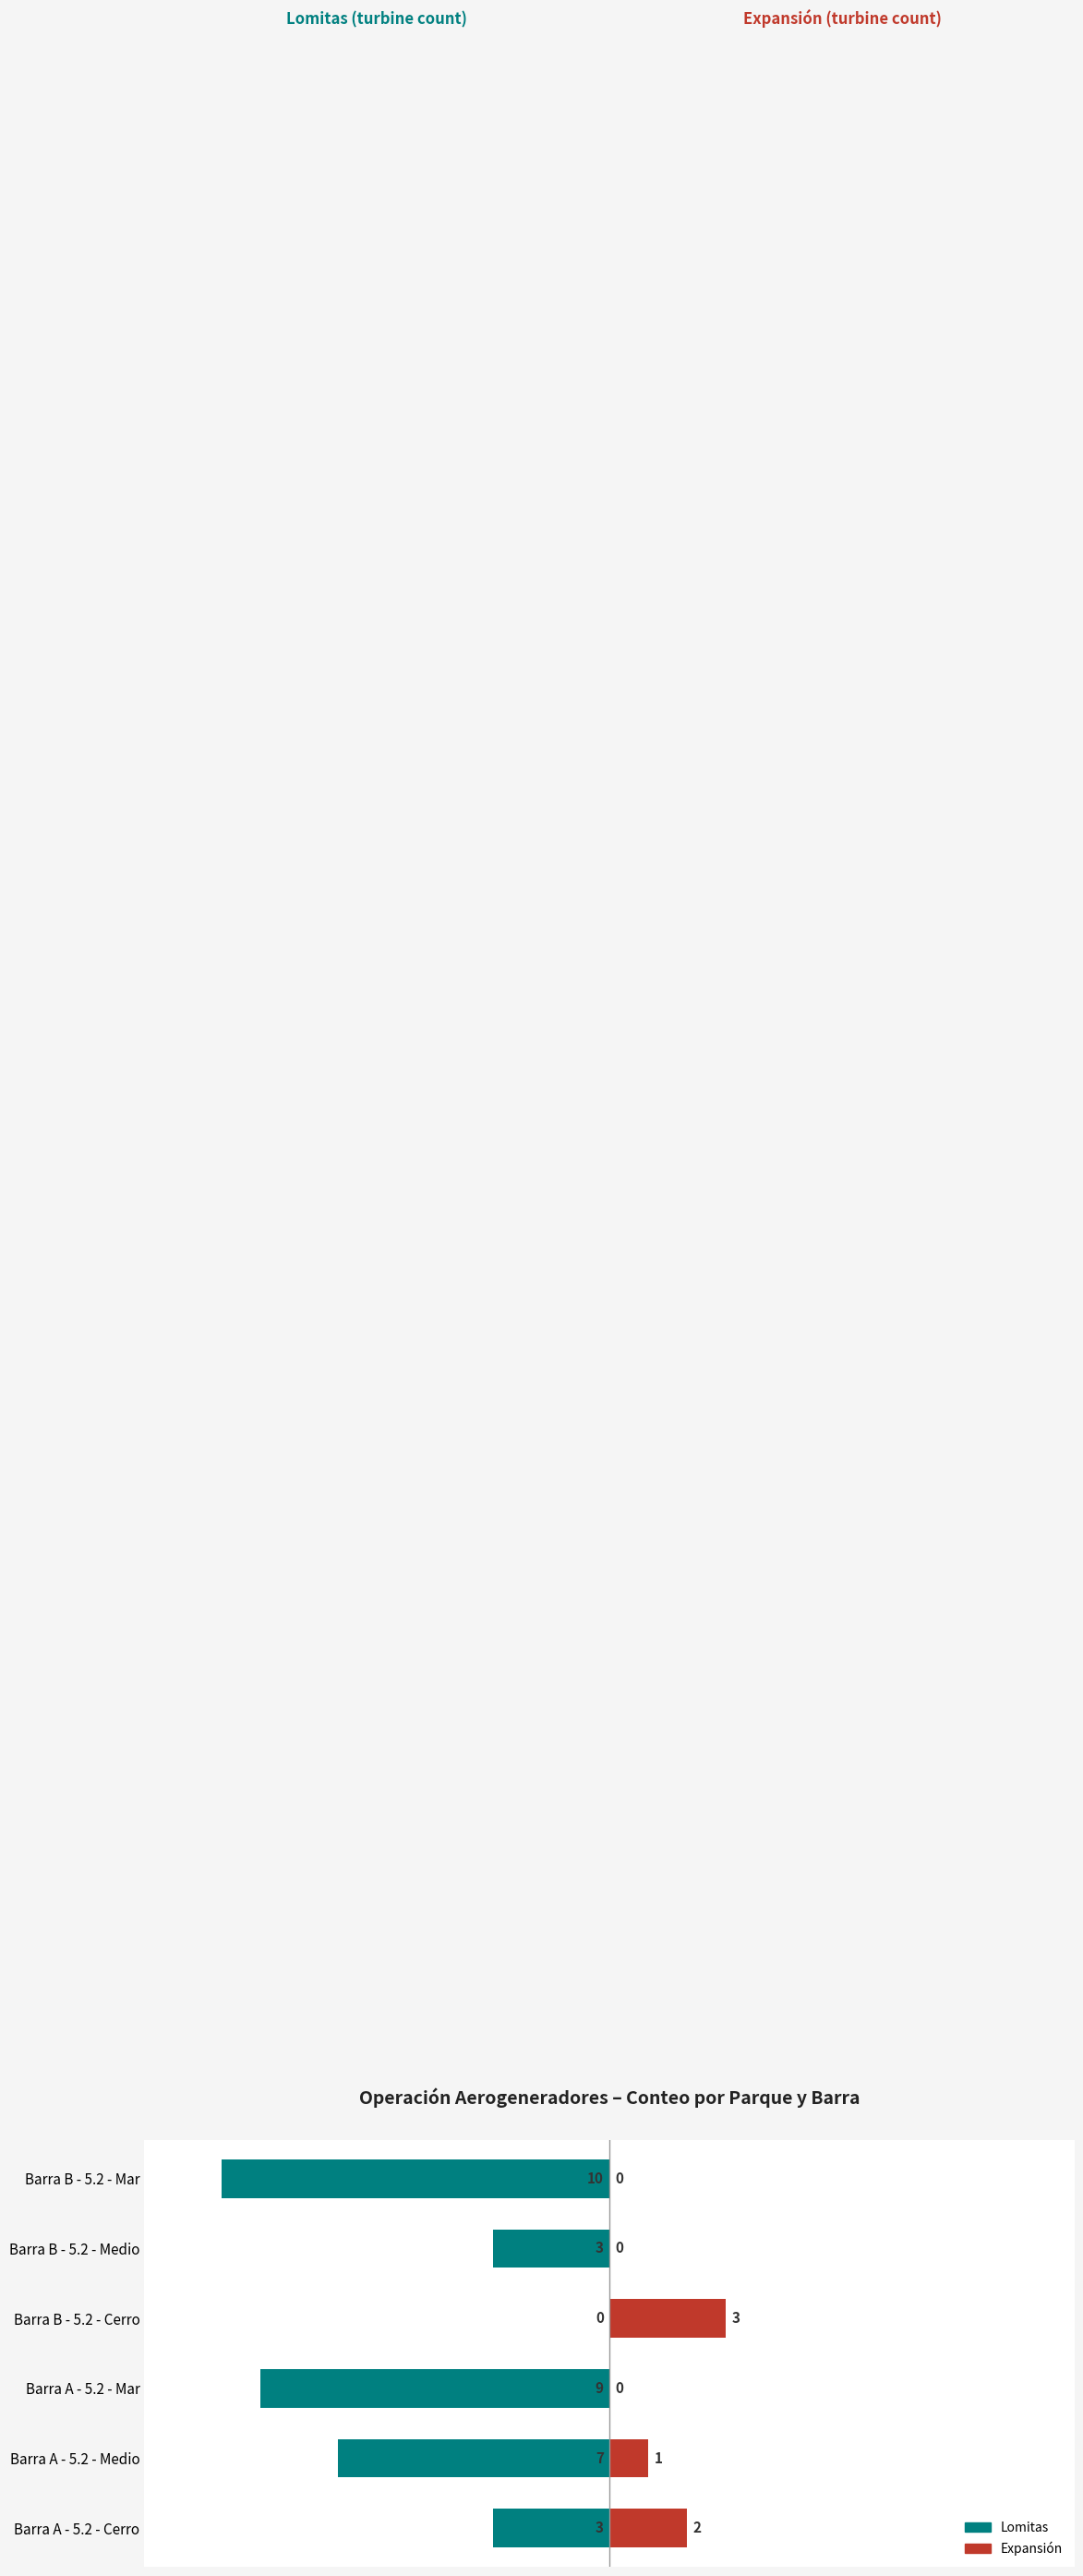

What is the sum of the Expansión values at Barra A - 5.2 - Mar and Barra B - 5.2 - Cerro?

3